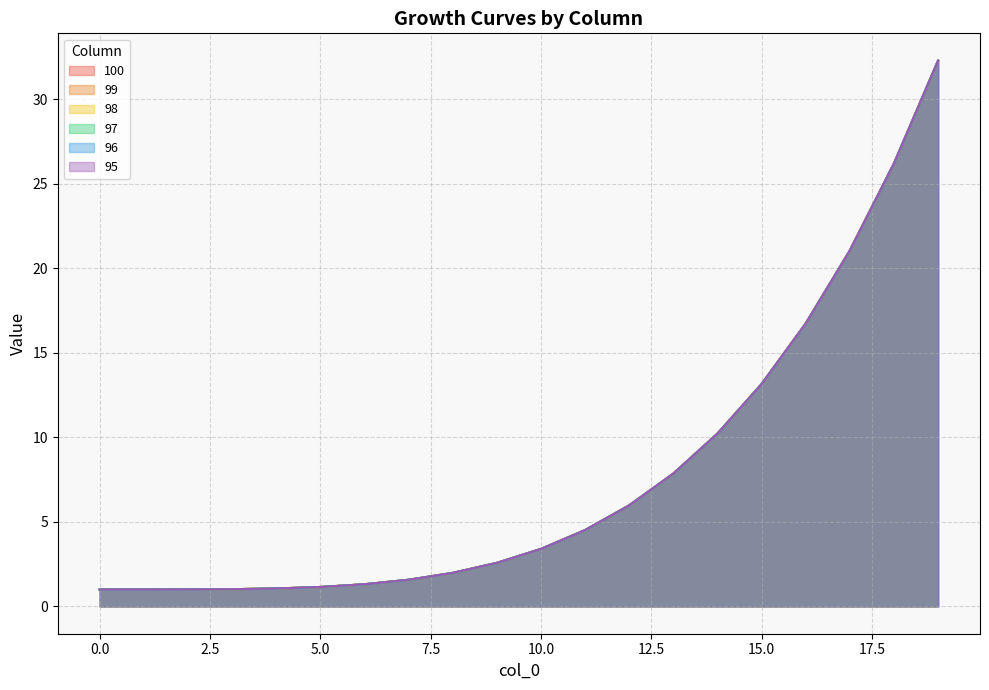

What is the value of the 98 point at the 9th from the left?

2.0